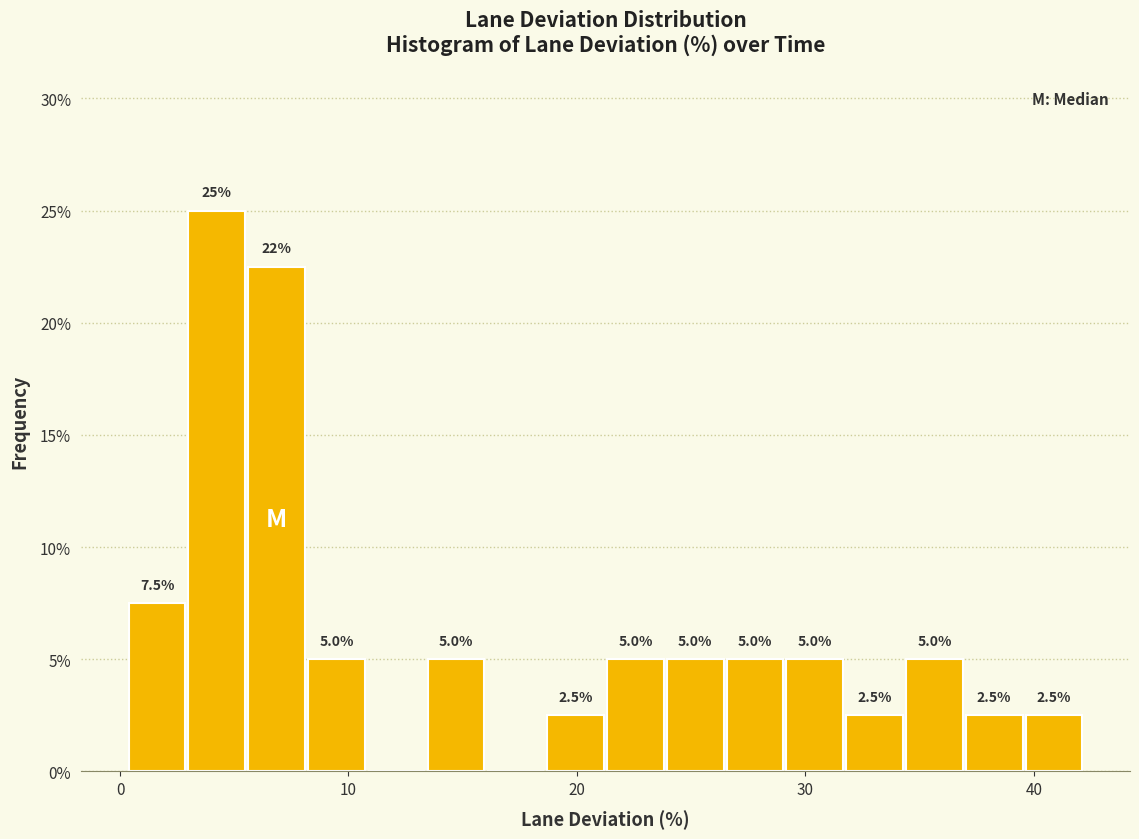

Read against the x-axis, roughly where is the centre of the tallest bar?

4